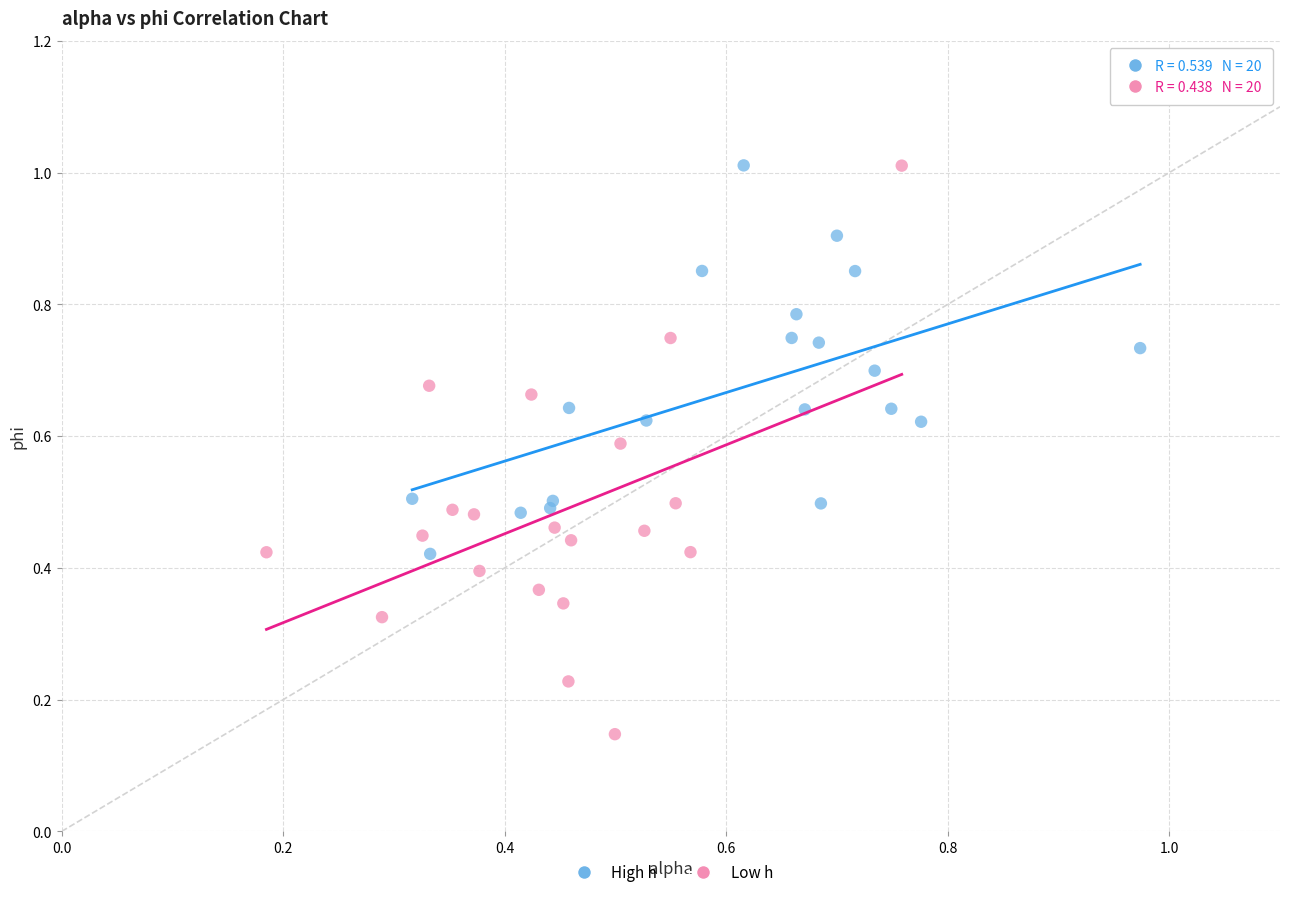

Which series reaches the minimum Y coordinate?

Low h